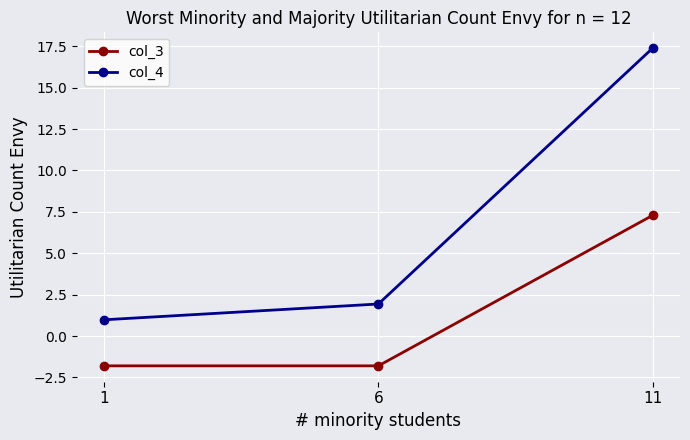

What is the value of the col_3 point at the 3rd from the left?

7.3